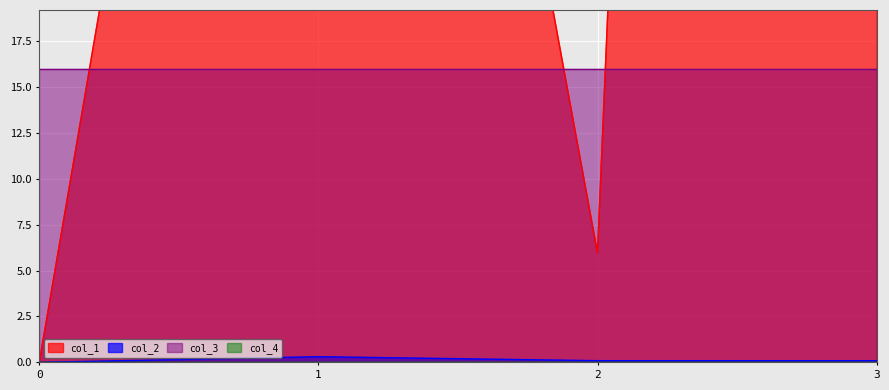

True or false: col_2 has a value of 0.1 at 2.

True